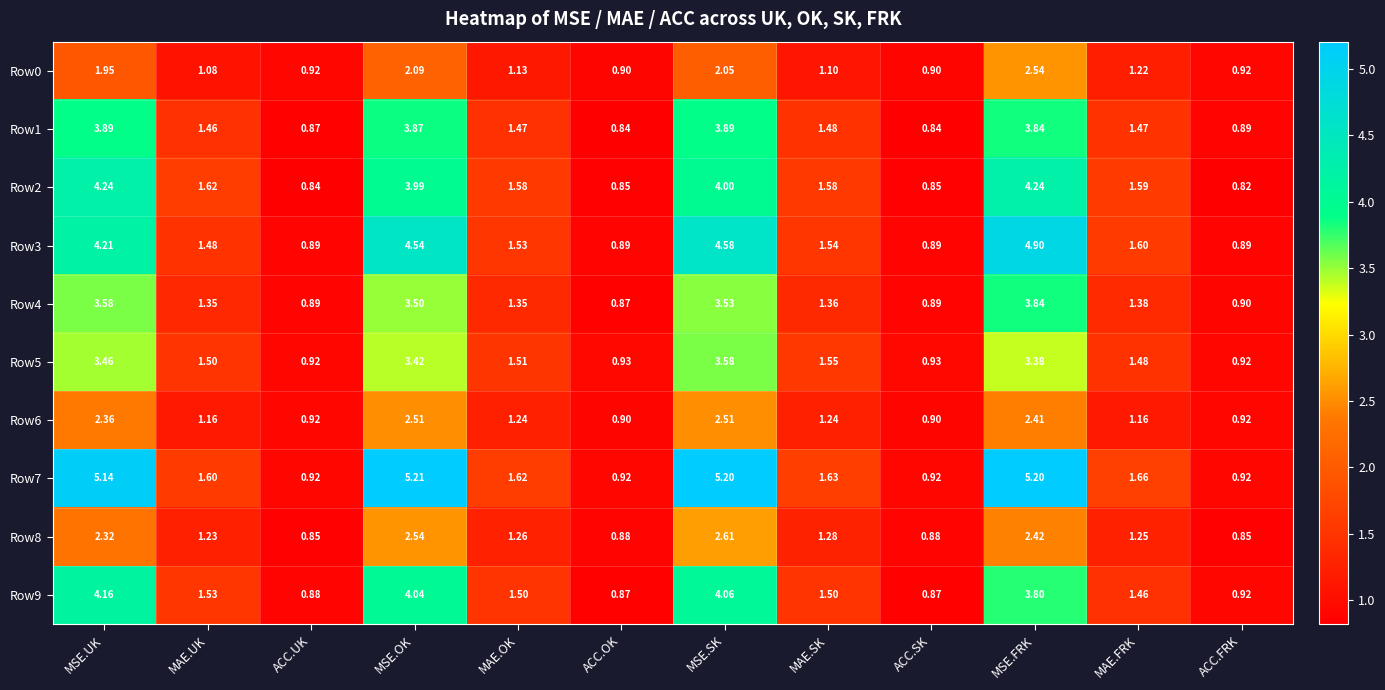

Is the value of Row4 at MSE.FRK greater than the value of Row3 at MSE.SK?

No